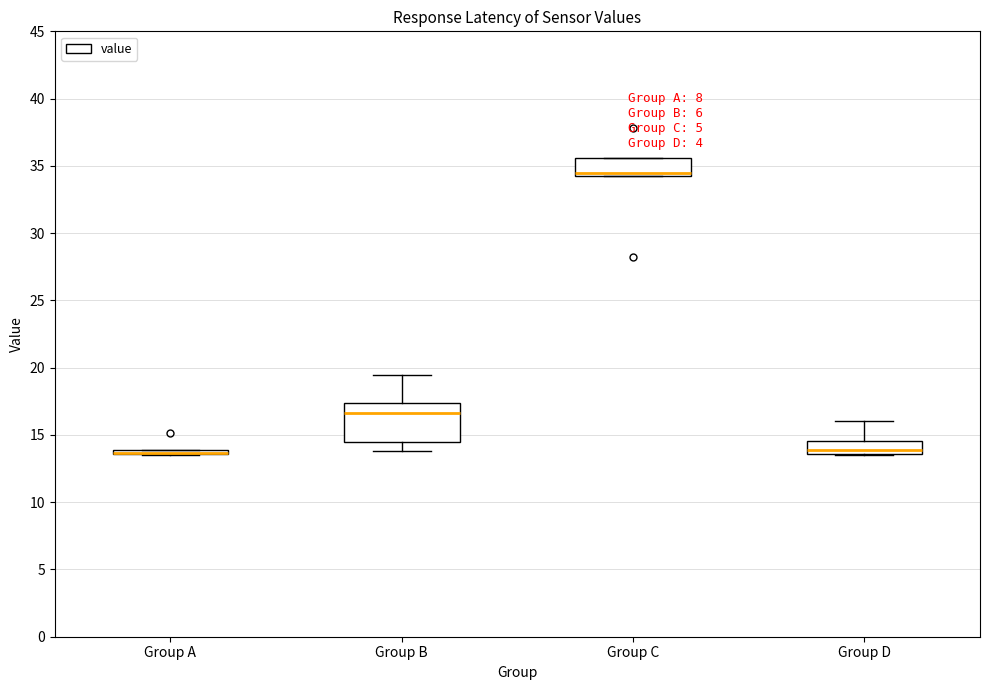

Where is the upper edge of the box for Group C on the y-axis? The values are not printed on the chart, so give them approximately, as read against the axis.

35.5